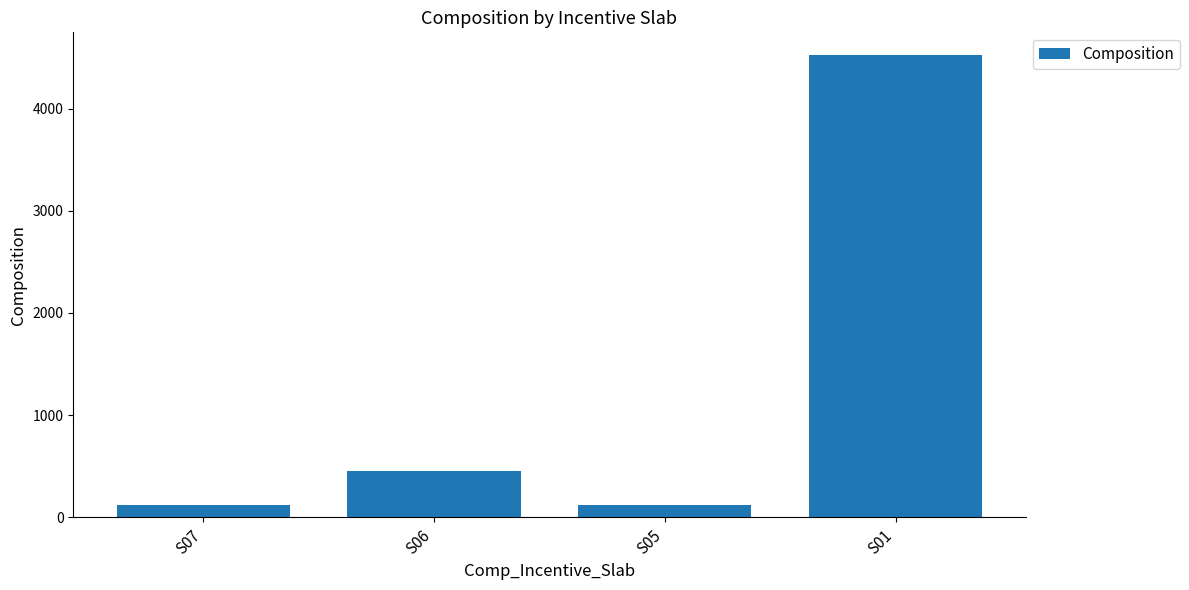

The value at S06 is 456. True or false?

True